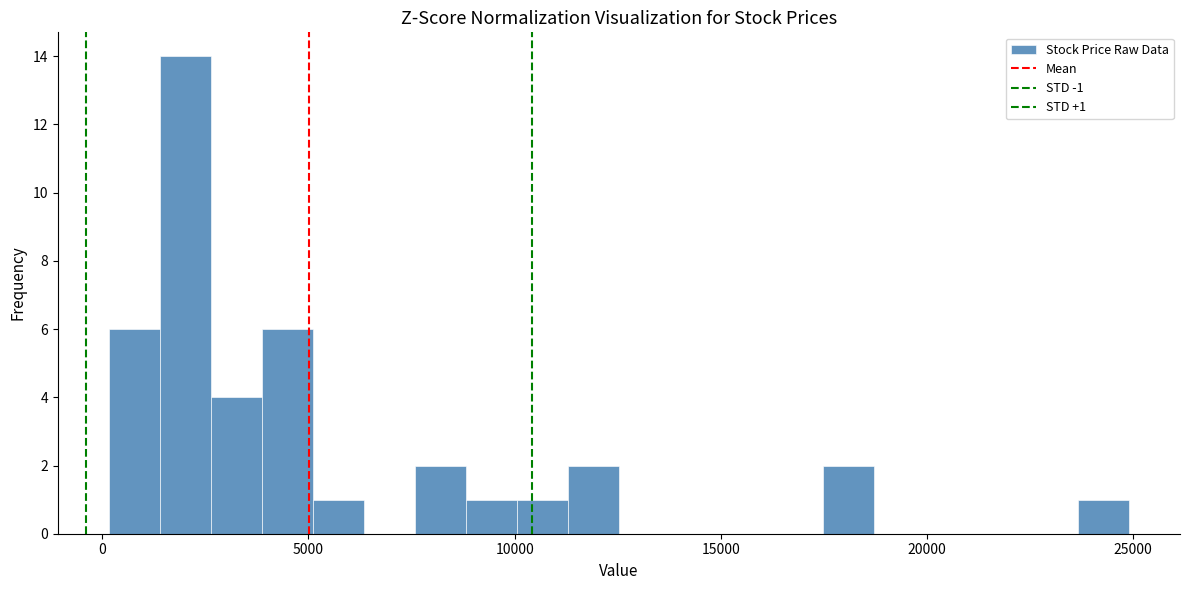

Around what value on the x-axis is the tallest bar? Give the approximate position of its centre, as read against the axis.

2000